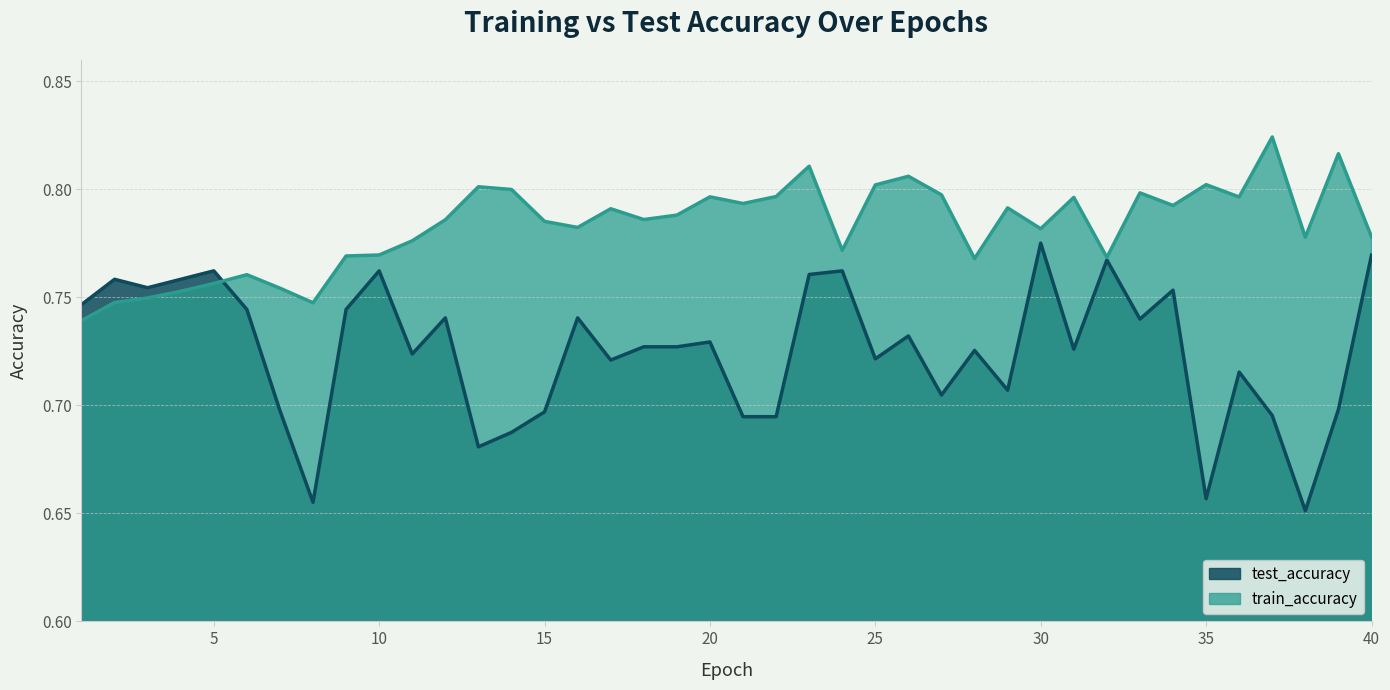

At which category does test_accuracy reach its first local peak?

2